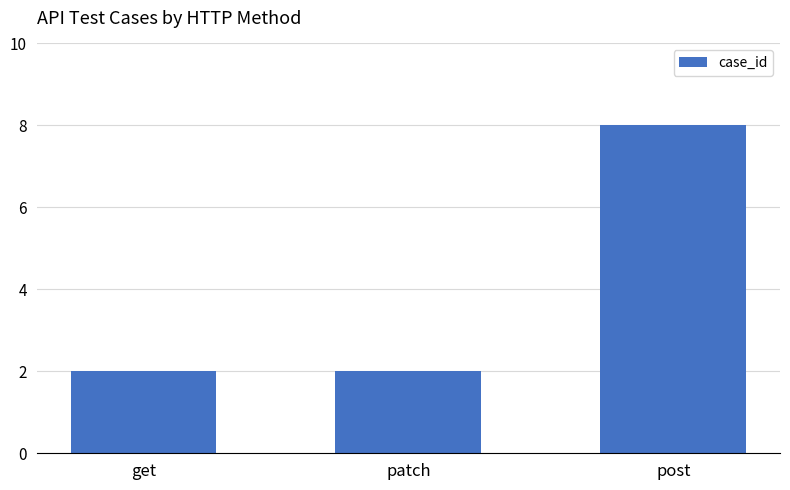

What is the sum of all values?

12